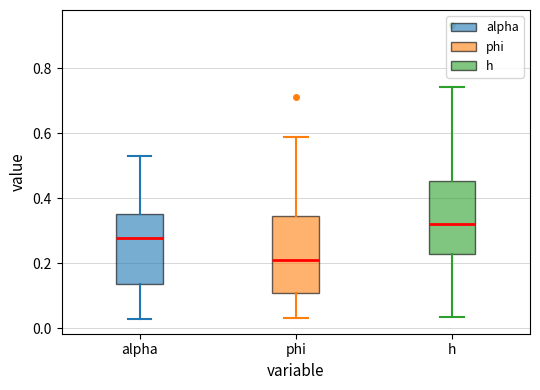

Reading left to right, read every box against the y-axis: the position of its median line, the range the box covers, and the ends of its whiskers. The values are not printed on the chart, so give them approximately, as read against the axis.

alpha: median 0.28, box 0.14 to 0.36, whiskers 0.02 to 0.52
phi: median 0.20, box 0.10 to 0.34, whiskers 0.04 to 0.58
h: median 0.32, box 0.22 to 0.46, whiskers 0.04 to 0.74